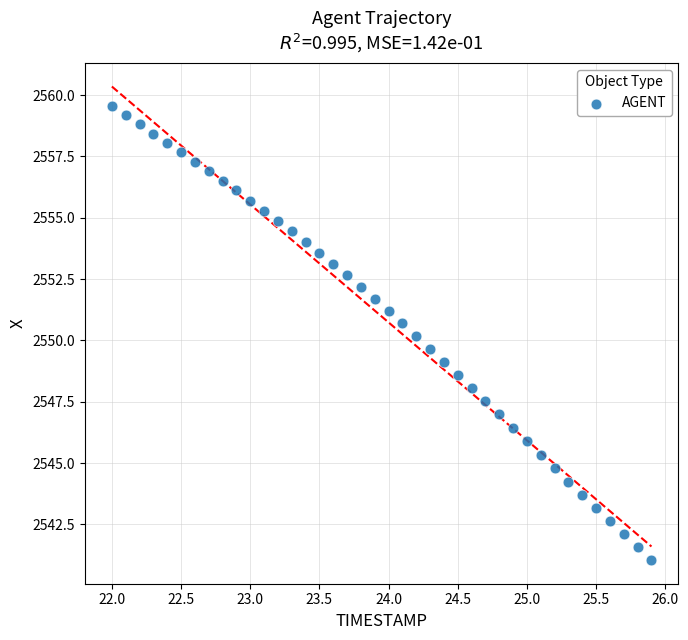

What is the range of X values (max minus min)?

3.9